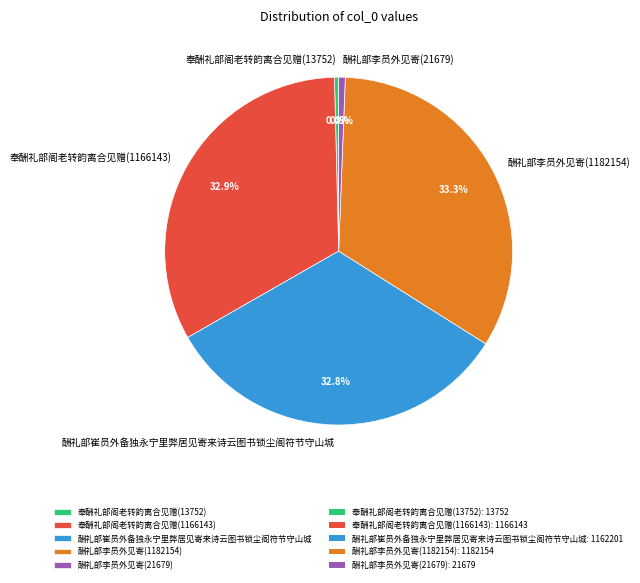

Between 酬礼部李员外见寄(1182154) and 奉酬礼部阁老转韵离合见赠(13752), which is larger?

酬礼部李员外见寄(1182154)